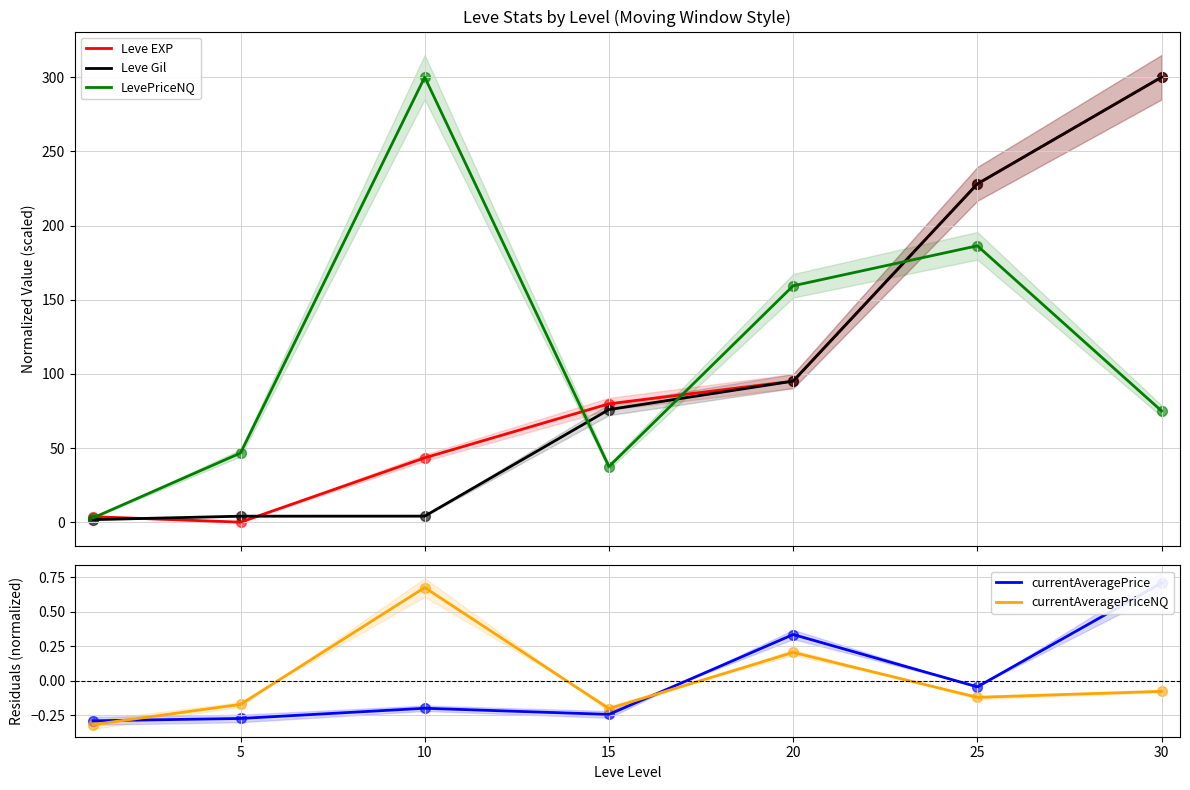

Where does the currentAveragePriceNQ series first go above 0?

10